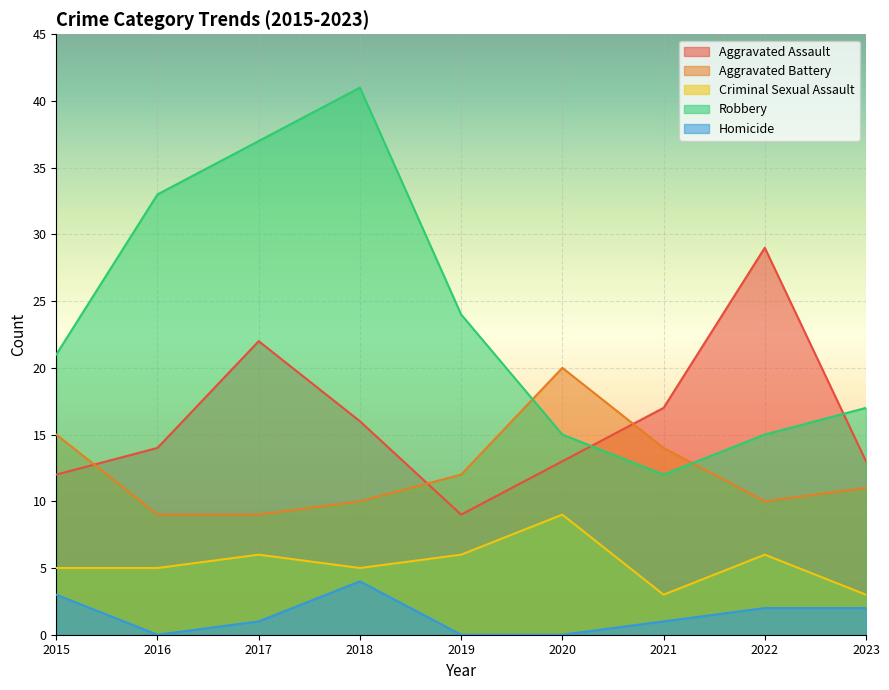

What is the maximum value shown in the chart?

41